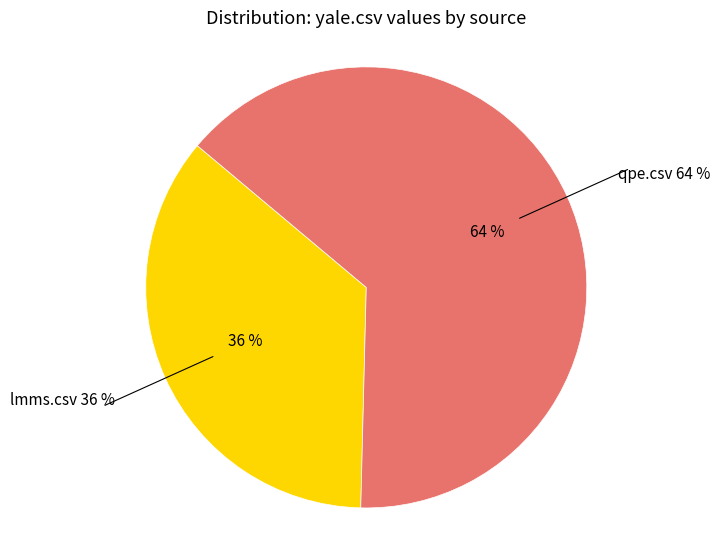

How many segments does this pie chart have?

2